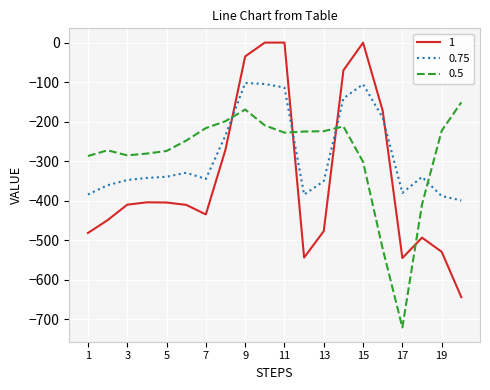

After their last crossing, which series has the higher values: 0.75 or 1?

0.75